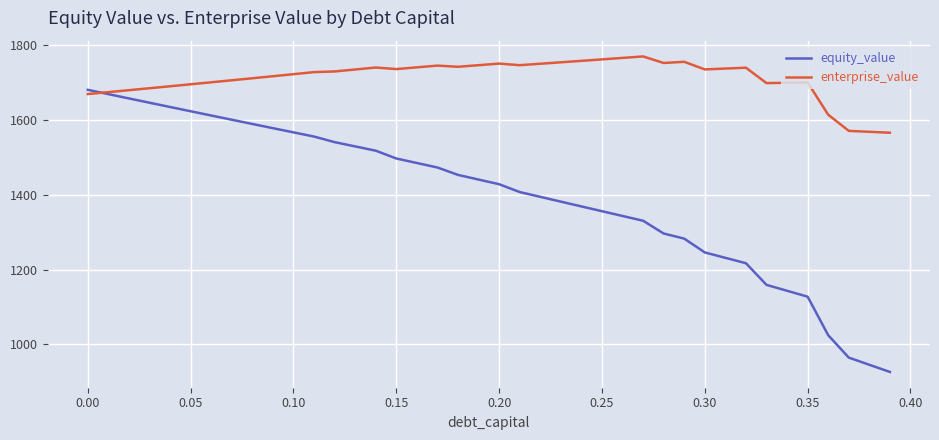

Which series has the largest total across all categories?

enterprise_value